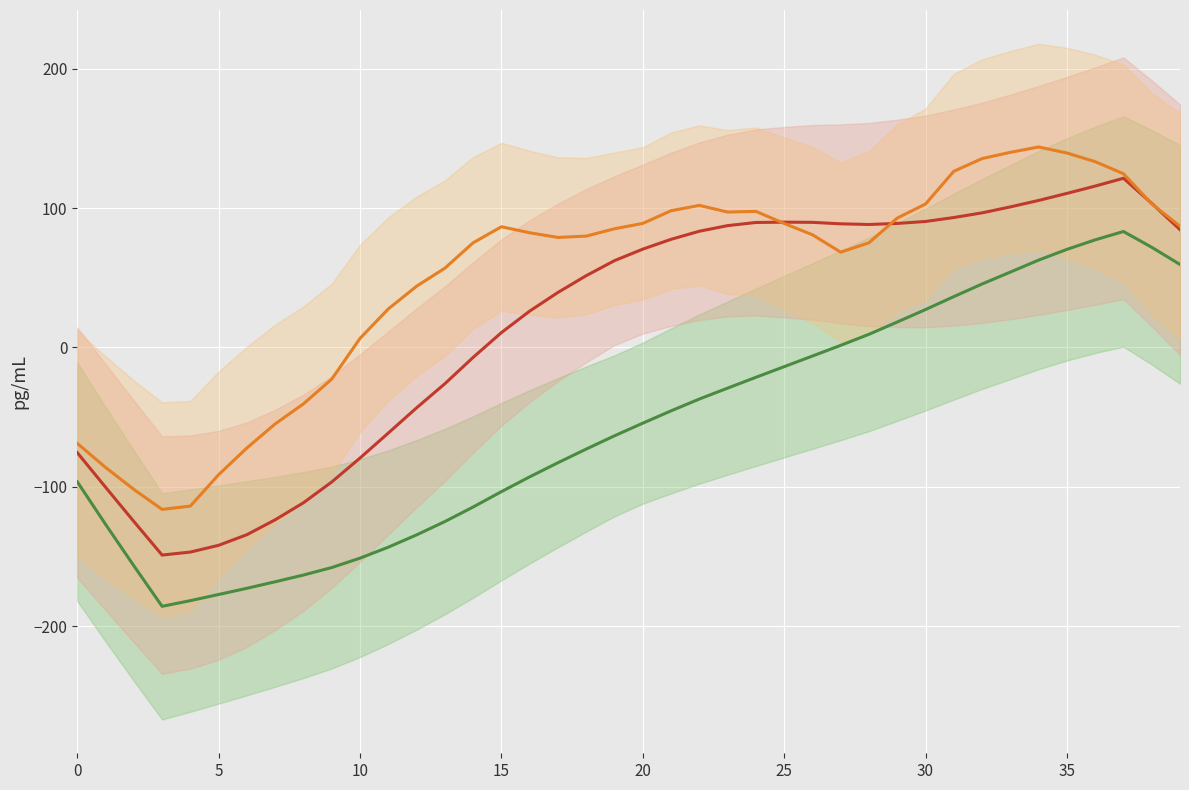

True or false: col_2 and col_4 intersect in this chart.

False